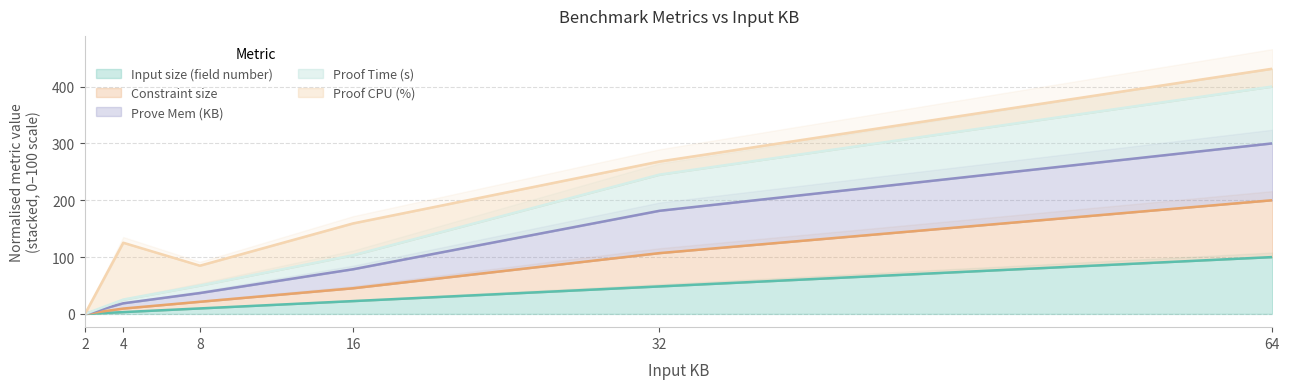

What is the sum of the Input size (field number) values at 64 and 4?

103.2